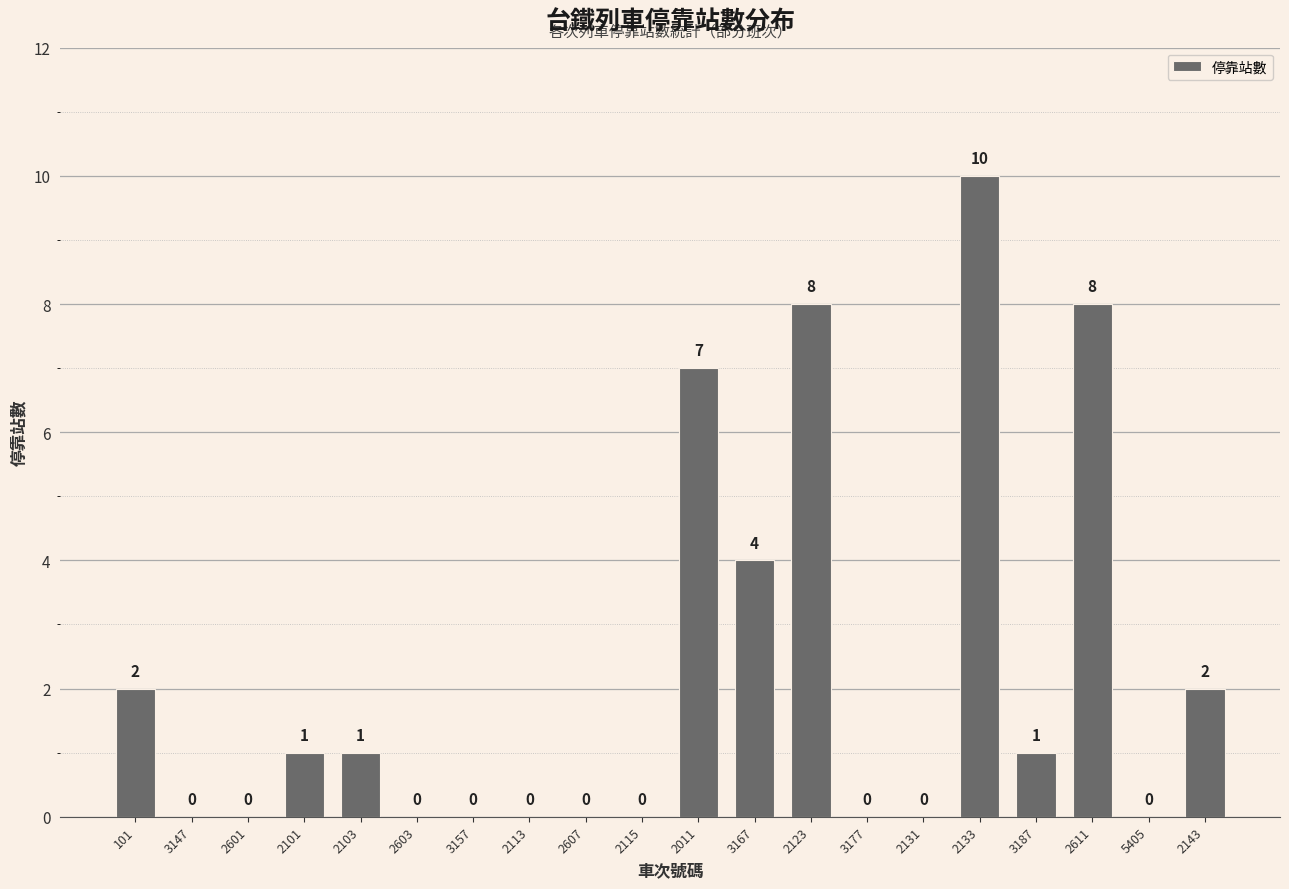

How many values are above zero?

10